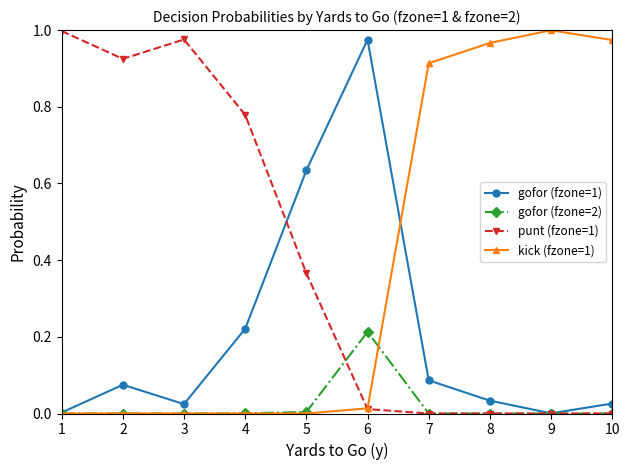

At which label does gofor (fzone=2) reach its peak?

6